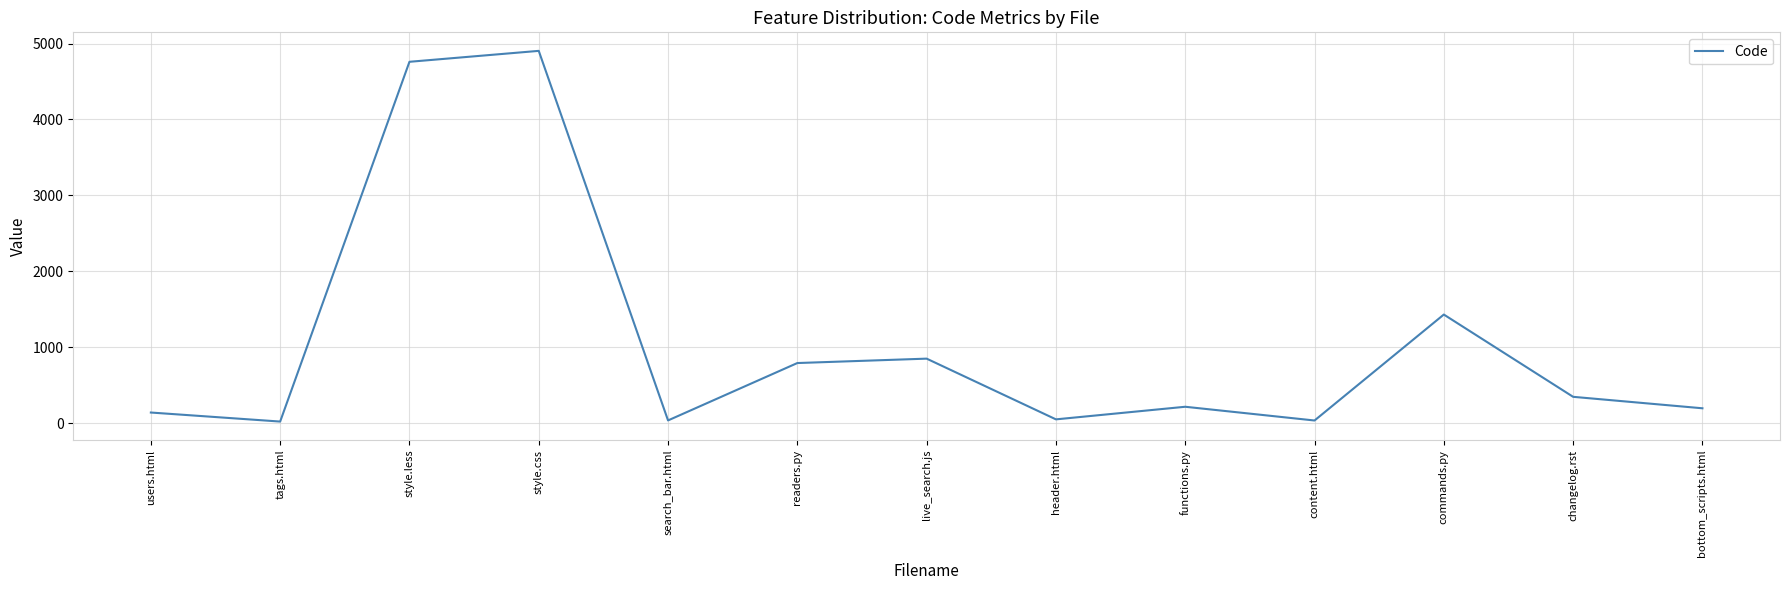

What is the difference between the maximum and minimum values?

4884